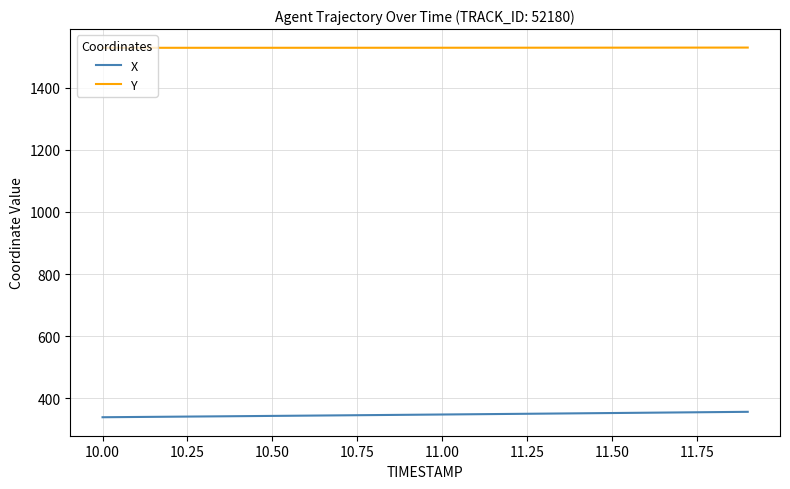

What is the minimum value for X?

339.6